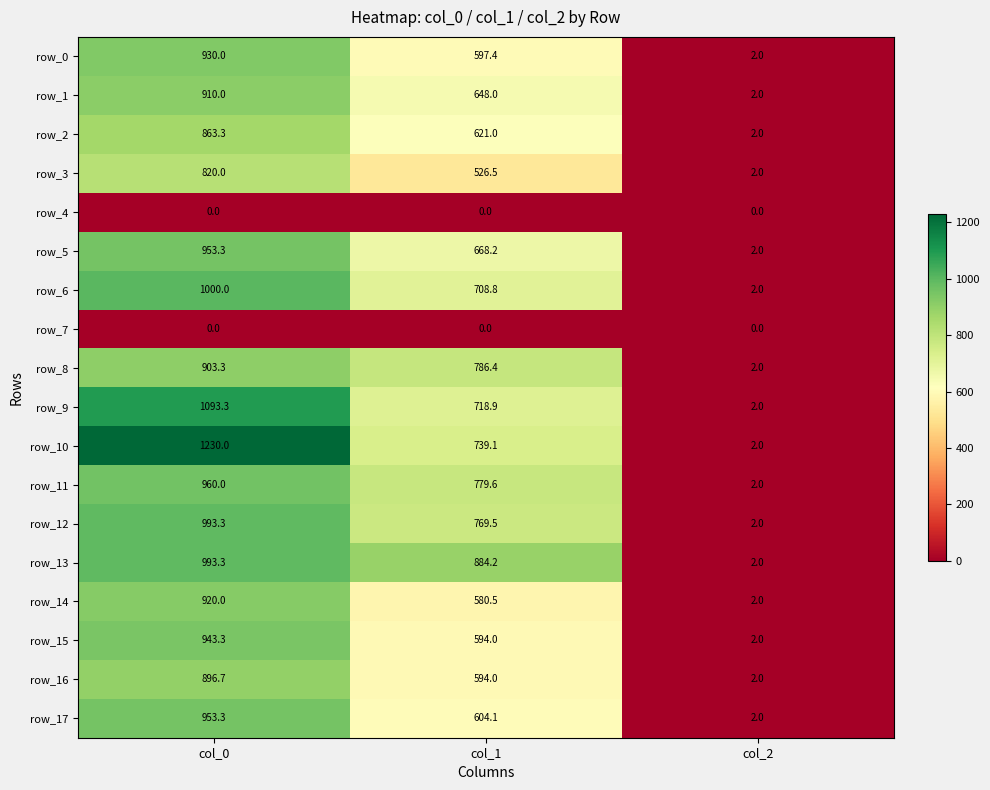

Reading left to right, extract all data points from this chart.

row_0: col_0=930.0	col_1=597.4	col_2=2.0
row_1: col_0=910.0	col_1=648.0	col_2=2.0
row_2: col_0=863.3	col_1=621.0	col_2=2.0
row_3: col_0=820.0	col_1=526.5	col_2=2.0
row_4: col_0=0.0	col_1=0.0	col_2=0.0
row_5: col_0=953.3	col_1=668.2	col_2=2.0
row_6: col_0=1000.0	col_1=708.8	col_2=2.0
row_7: col_0=0.0	col_1=0.0	col_2=0.0
row_8: col_0=903.3	col_1=786.4	col_2=2.0
row_9: col_0=1093.3	col_1=718.9	col_2=2.0
row_10: col_0=1230.0	col_1=739.1	col_2=2.0
row_11: col_0=960.0	col_1=779.6	col_2=2.0
row_12: col_0=993.3	col_1=769.5	col_2=2.0
row_13: col_0=993.3	col_1=884.2	col_2=2.0
row_14: col_0=920.0	col_1=580.5	col_2=2.0
row_15: col_0=943.3	col_1=594.0	col_2=2.0
row_16: col_0=896.7	col_1=594.0	col_2=2.0
row_17: col_0=953.3	col_1=604.1	col_2=2.0